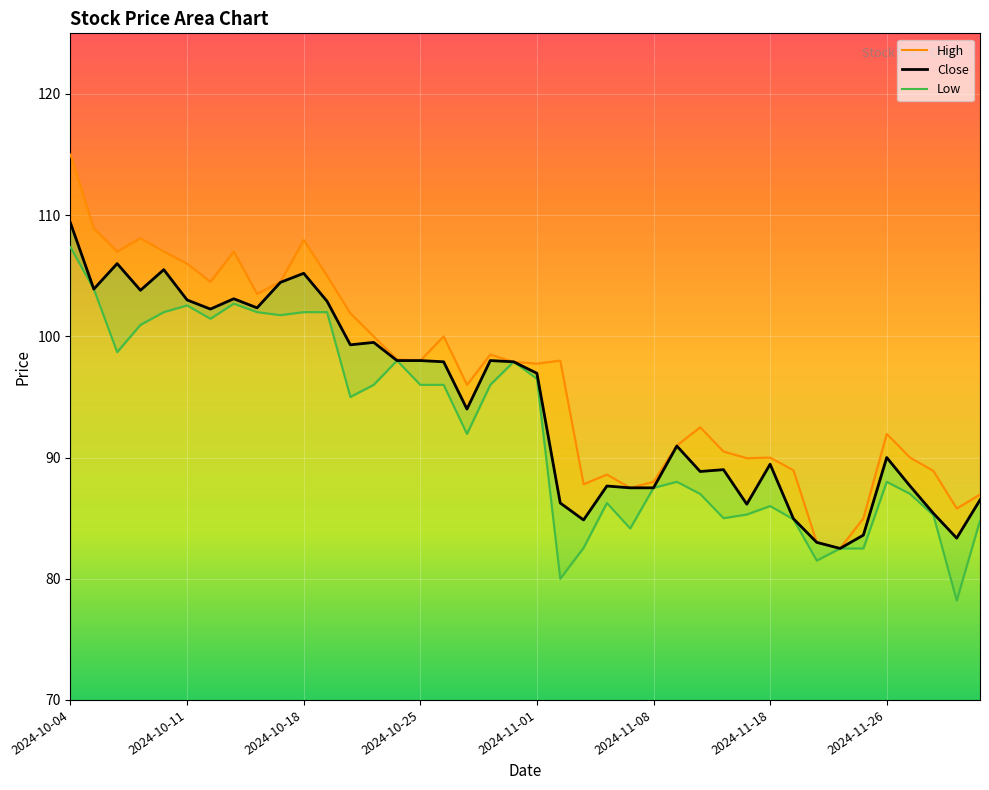

Which series has the largest total across all categories?

High